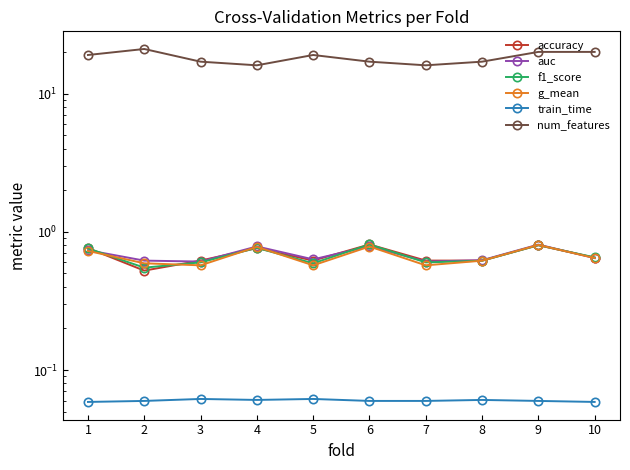

How many g_mean values are between 0 and 1?

10